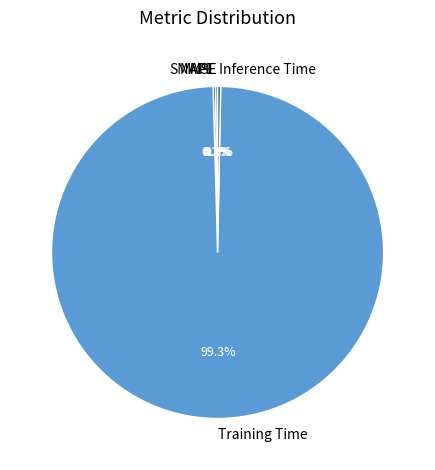

Which category has the biggest portion of the pie?

Training Time